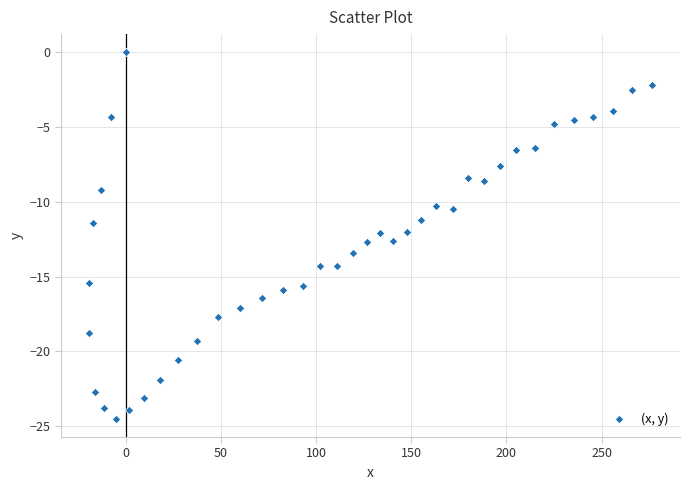

What is the range of Y values (max minus min)?

24.5